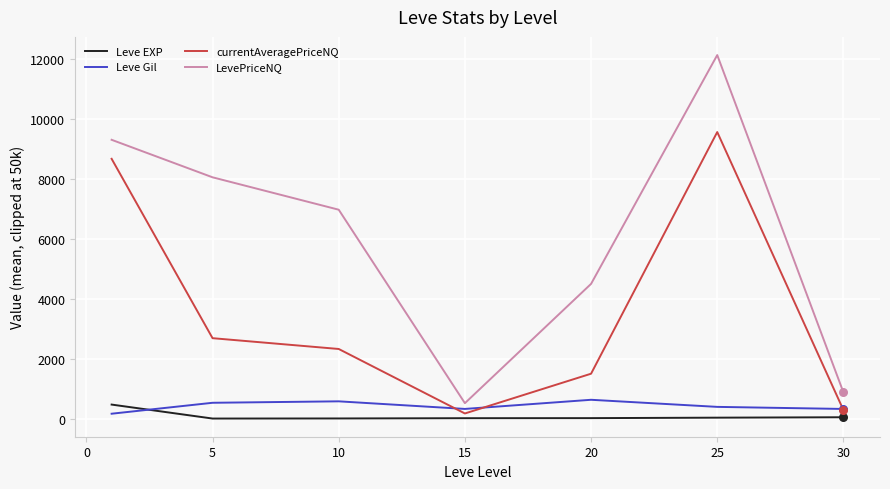

Which series has the largest range (max minus min)?

LevePriceNQ